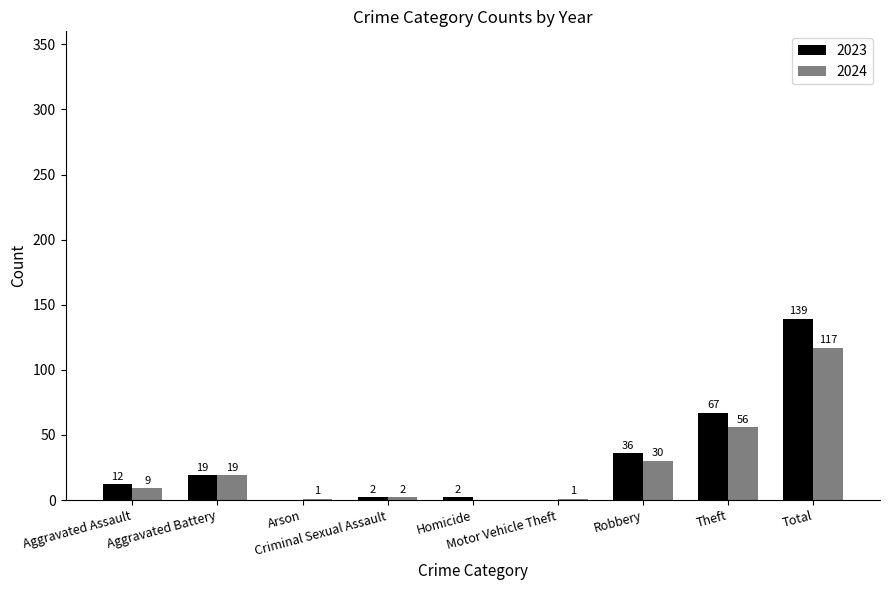

At which category is the sum across all series the highest?

Total